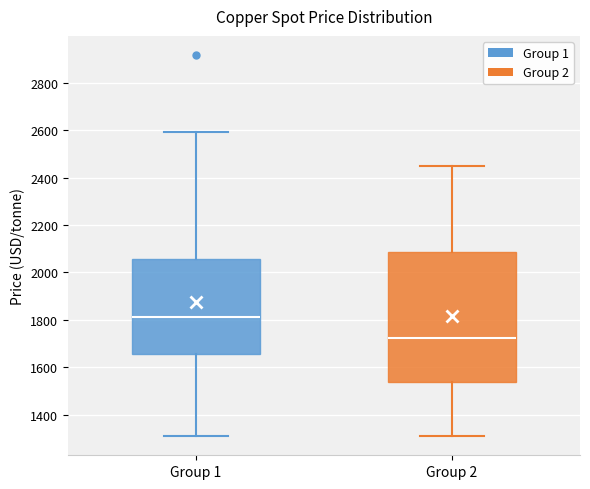

Comparing the boxes themselves (not the whiskers), which one is the tallest?

Group 2